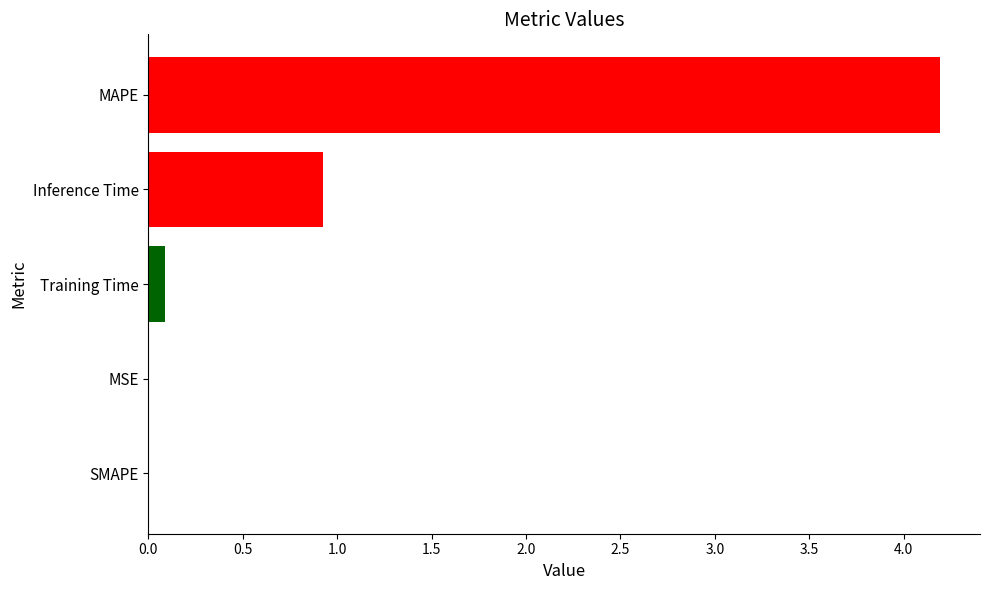

What is the sum of all values?

5.2